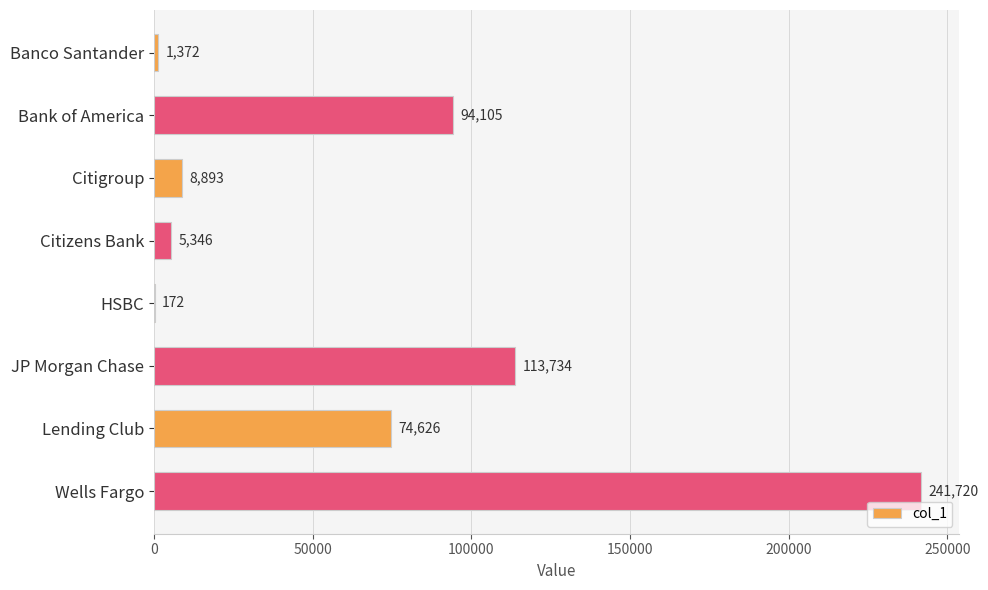

True or false: the data shows 74626 at Lending Club.

True